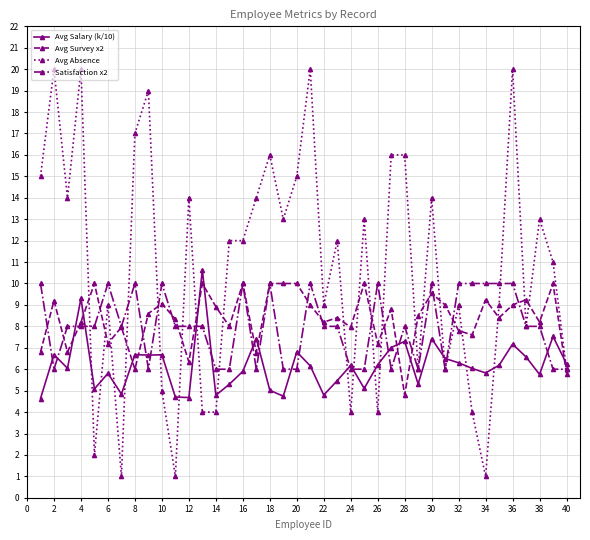

Which series has the largest total across all categories?

Avg Absence